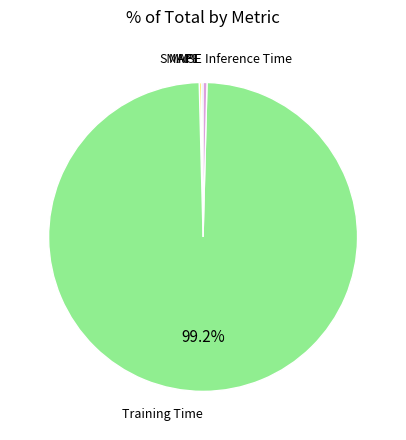

Is there a majority slice in this chart?

Yes